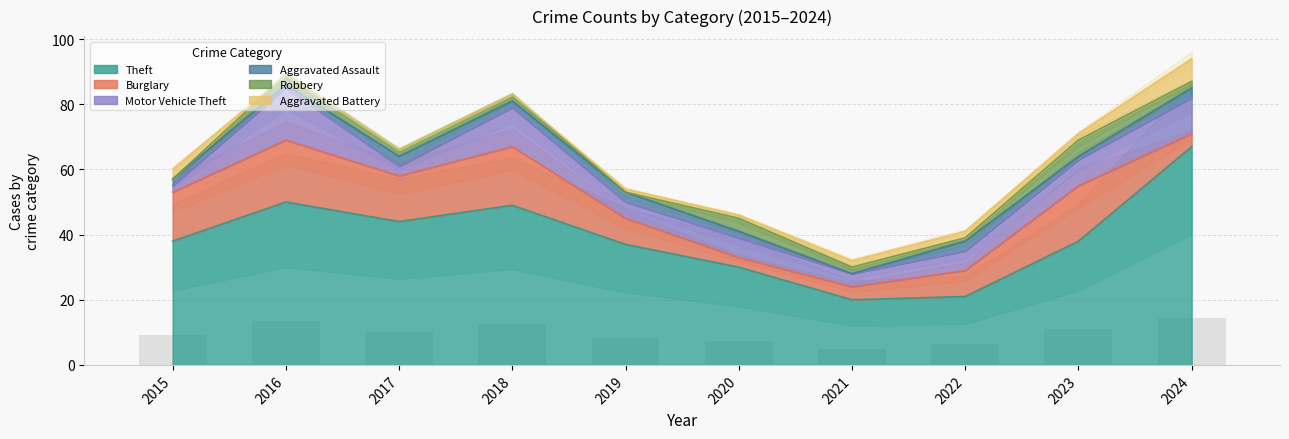

True or false: Aggravated Battery has a value of 1 at 2015.

False